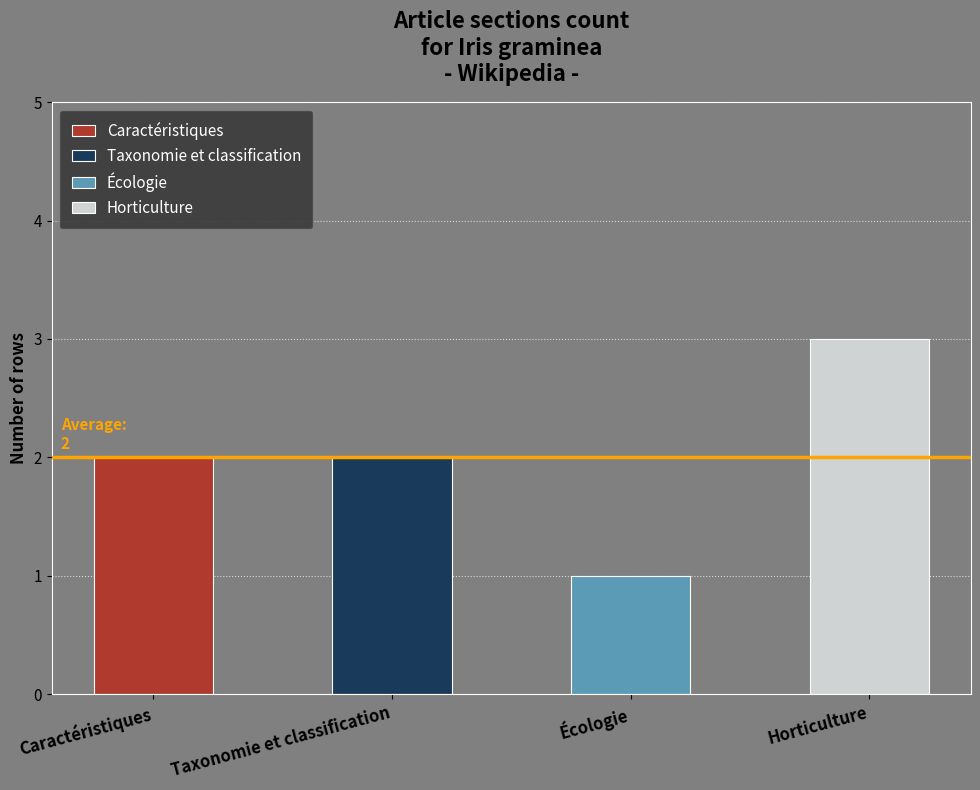

How many series are shown in this chart?

4